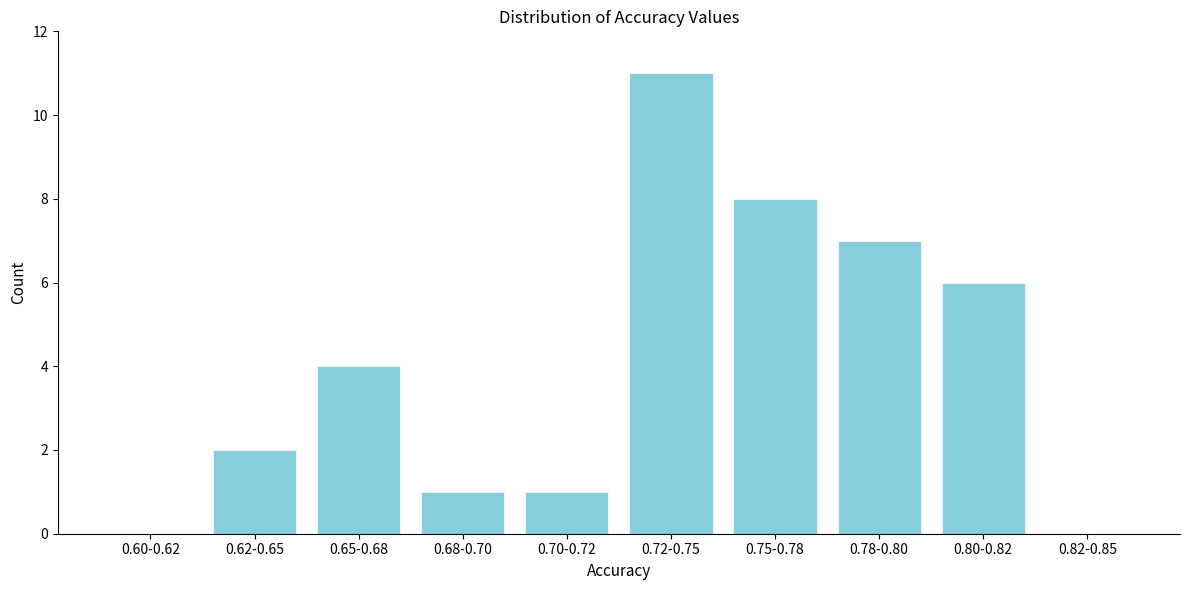

Reading left to right, list all the values displayed in this chart.

0.60-0.62=0	0.62-0.65=2	0.65-0.68=4	0.68-0.70=1	0.70-0.72=1	0.72-0.75=11	0.75-0.78=8	0.78-0.80=7	0.80-0.82=6	0.82-0.85=0